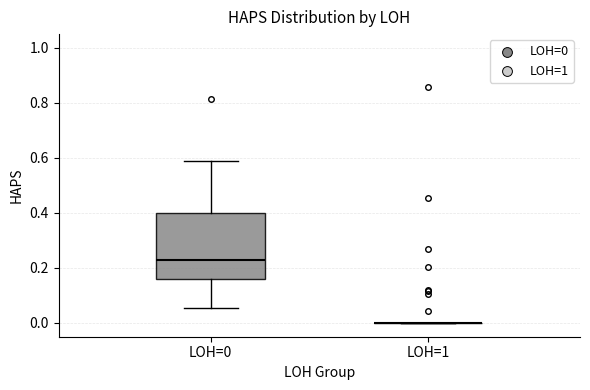

Reading left to right, transcribe this box plot: for each box, give where its median line is, the range the box spans, and where its two whiskers end, as read against the y-axis. The values are not printed on the chart, so give them approximately, as read against the axis.

LOH=0: median 0.22, box 0.16 to 0.40, whiskers 0.06 to 0.58
LOH=1: box collapsed to a line at 0.00, whiskers 0.00 to 0.00